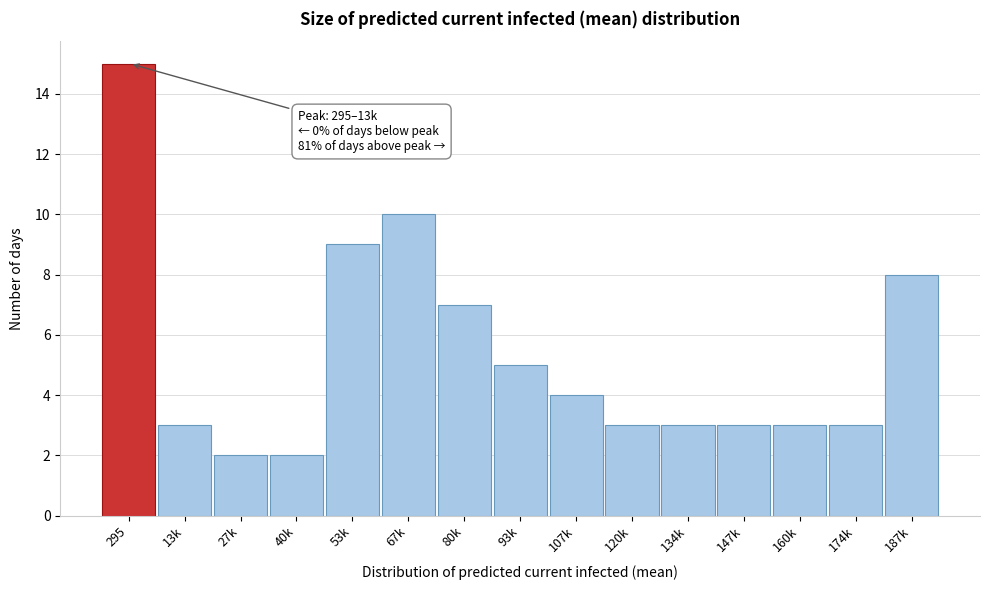

Reading left to right, extract all data points from this chart.

15	3	2	2	9	10	7	5	4	3	3	3	3	3	8